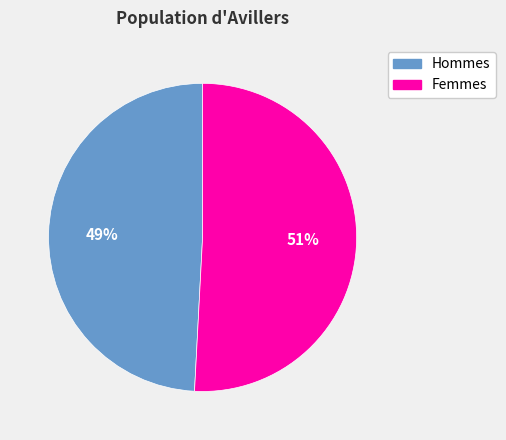

To the nearest percent, what is the difference between the largest and smallest slice percentages?

2%